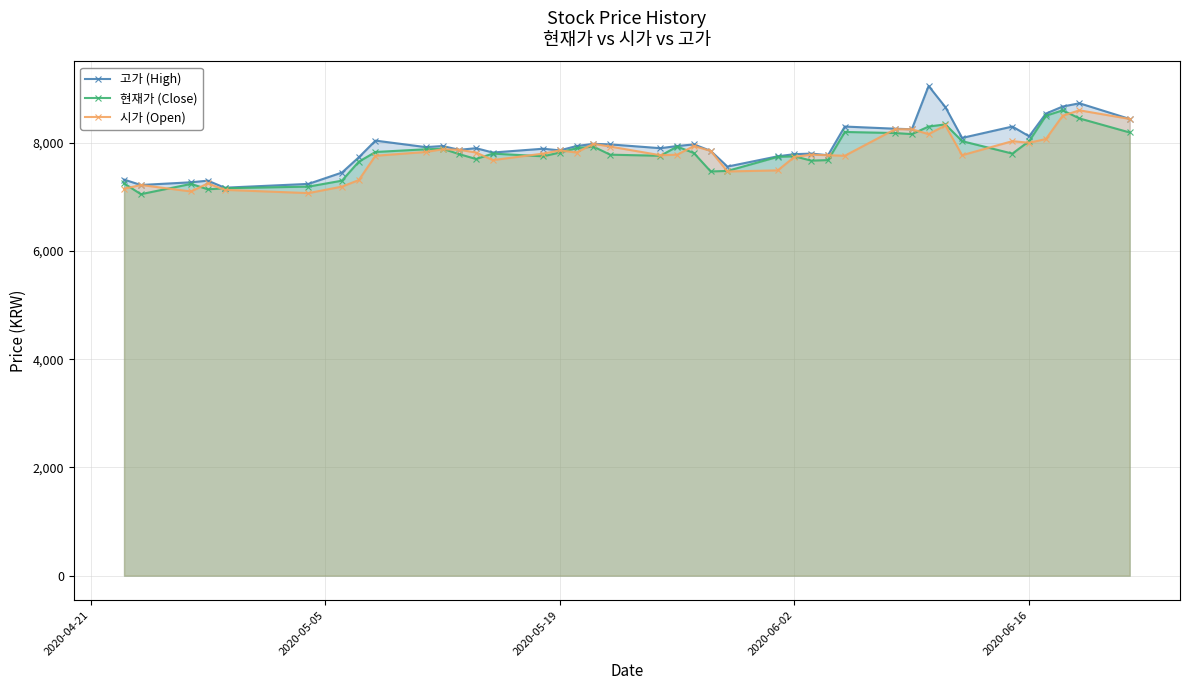

What is the highest value of the 고가 (High) series?

9050